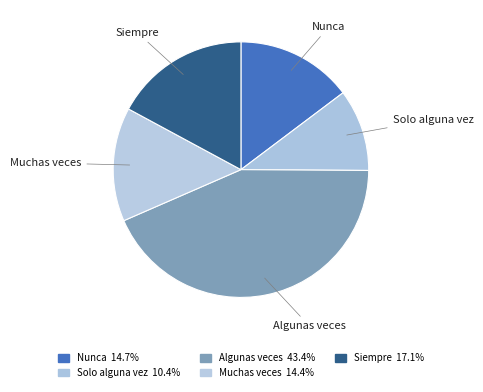

Count the number of slices in the pie.

5